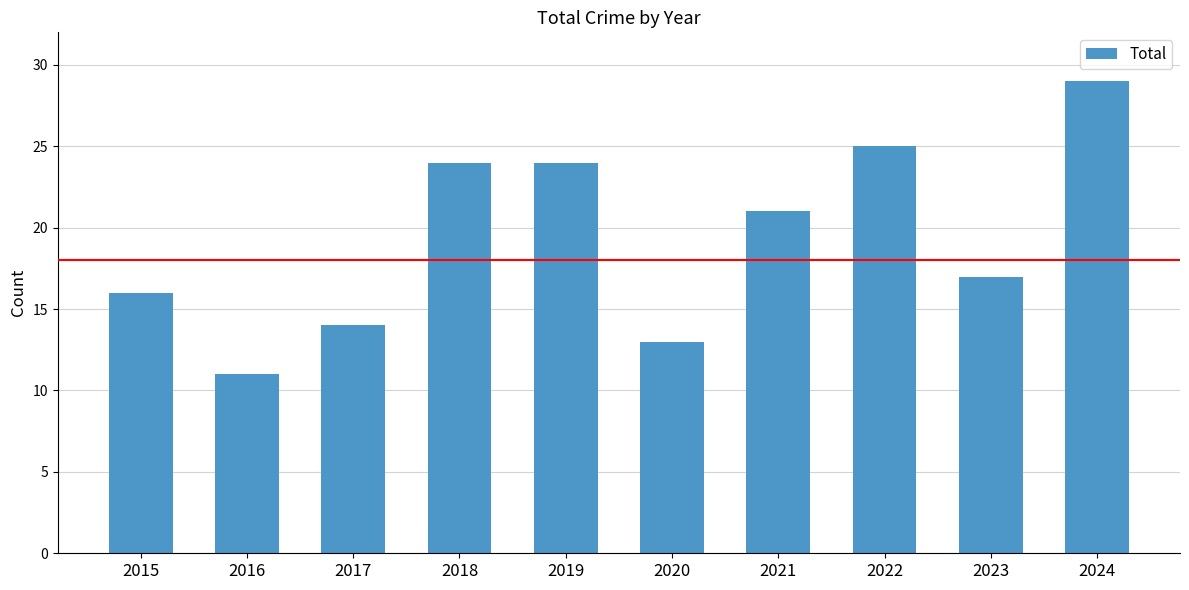

What is the greatest value displayed?

29